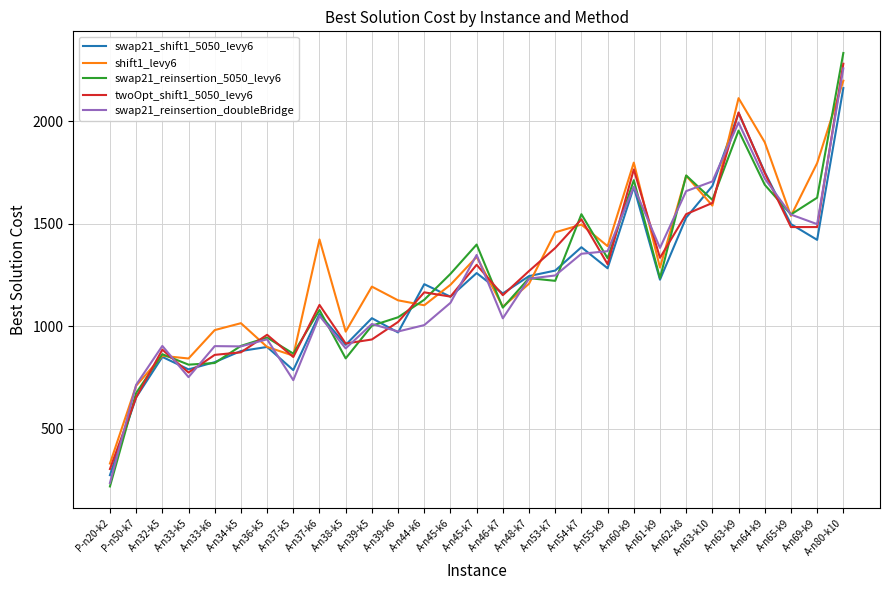

What is the total value across all series at A-n36-k5?

4640.0